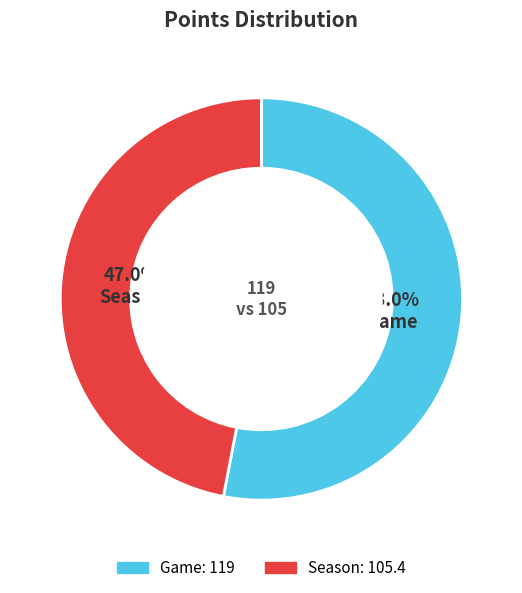

Is there any slice that represents more than half of the pie?

Yes